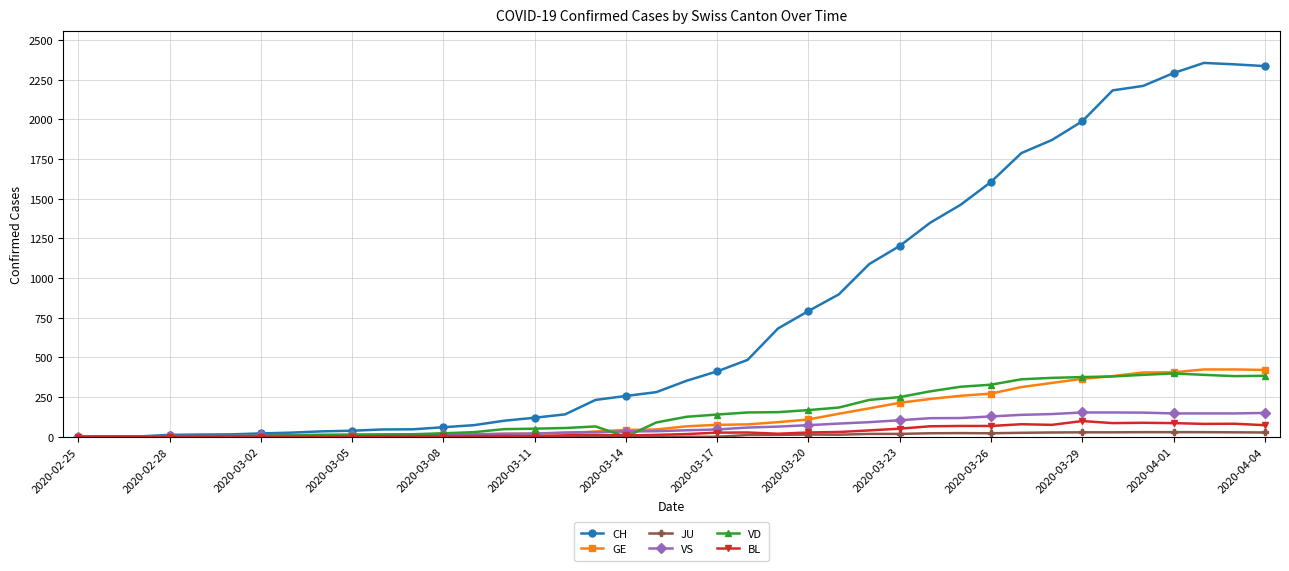

Which series has the largest range (max minus min)?

CH